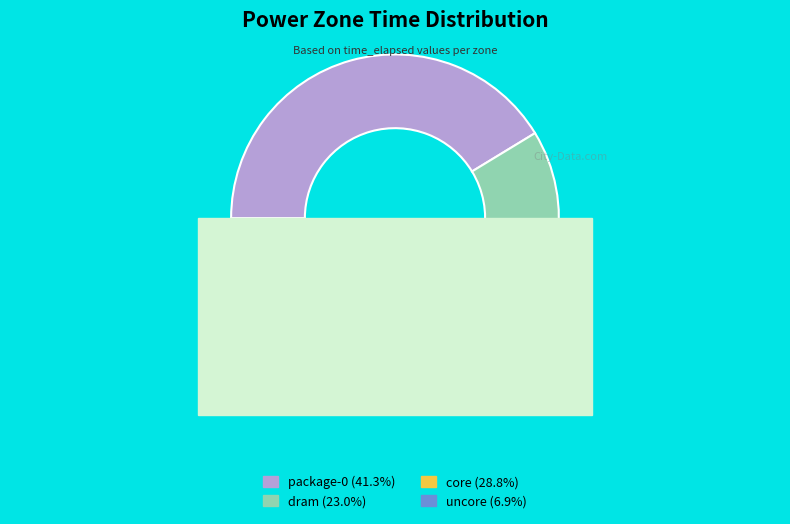

Count the number of slices in the pie.

4